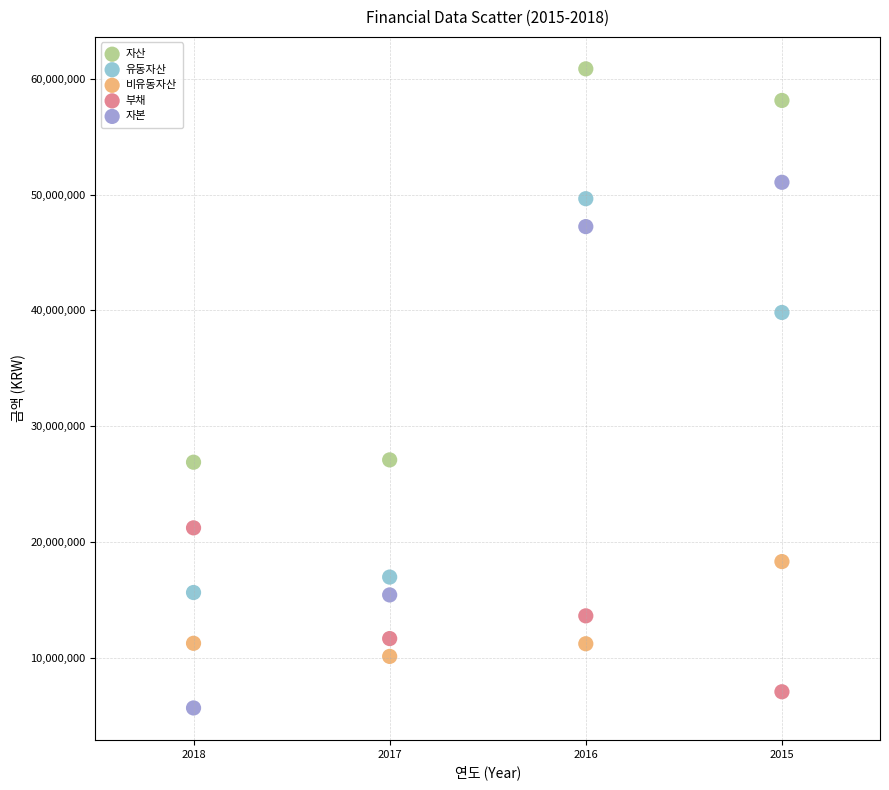

Which series reaches the minimum Y coordinate?

자본